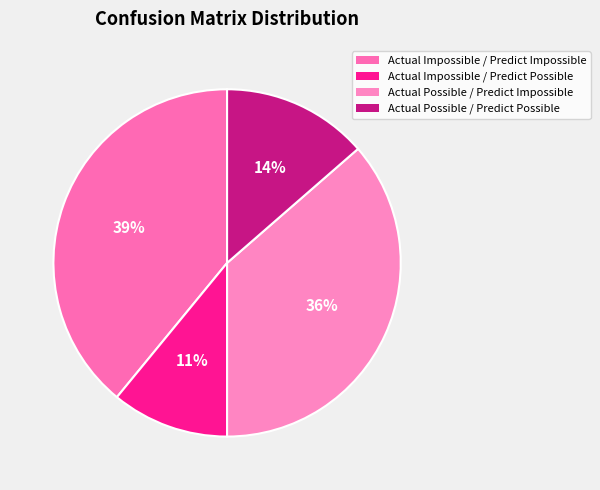

Rank the categories by value from lowest to highest.

Actual Impossible / Predict Possible, Actual Possible / Predict Possible, Actual Possible / Predict Impossible, Actual Impossible / Predict Impossible